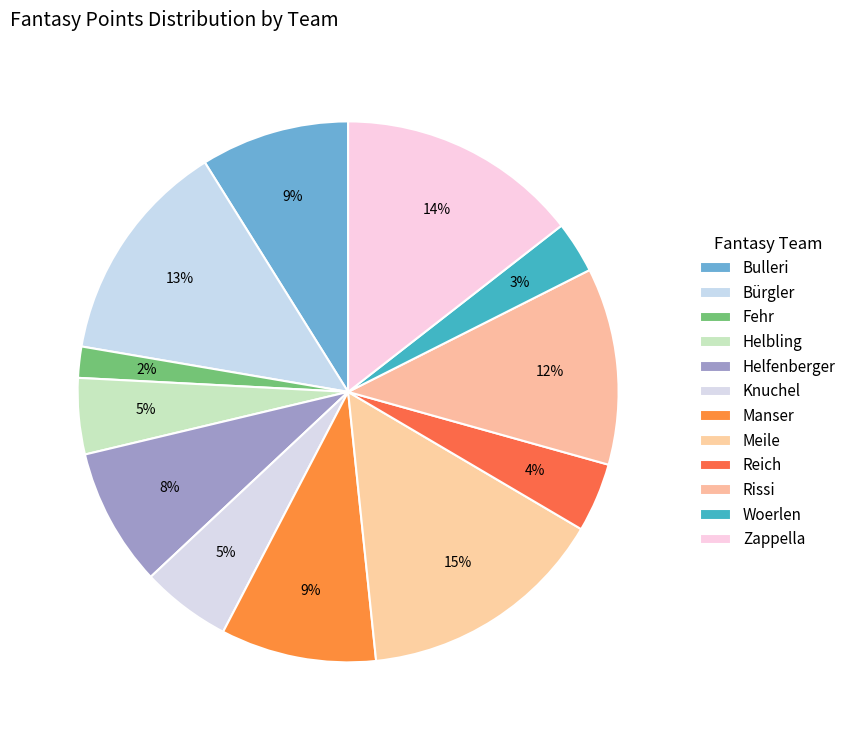

To the nearest percent, what is the average slice percentage?

8%